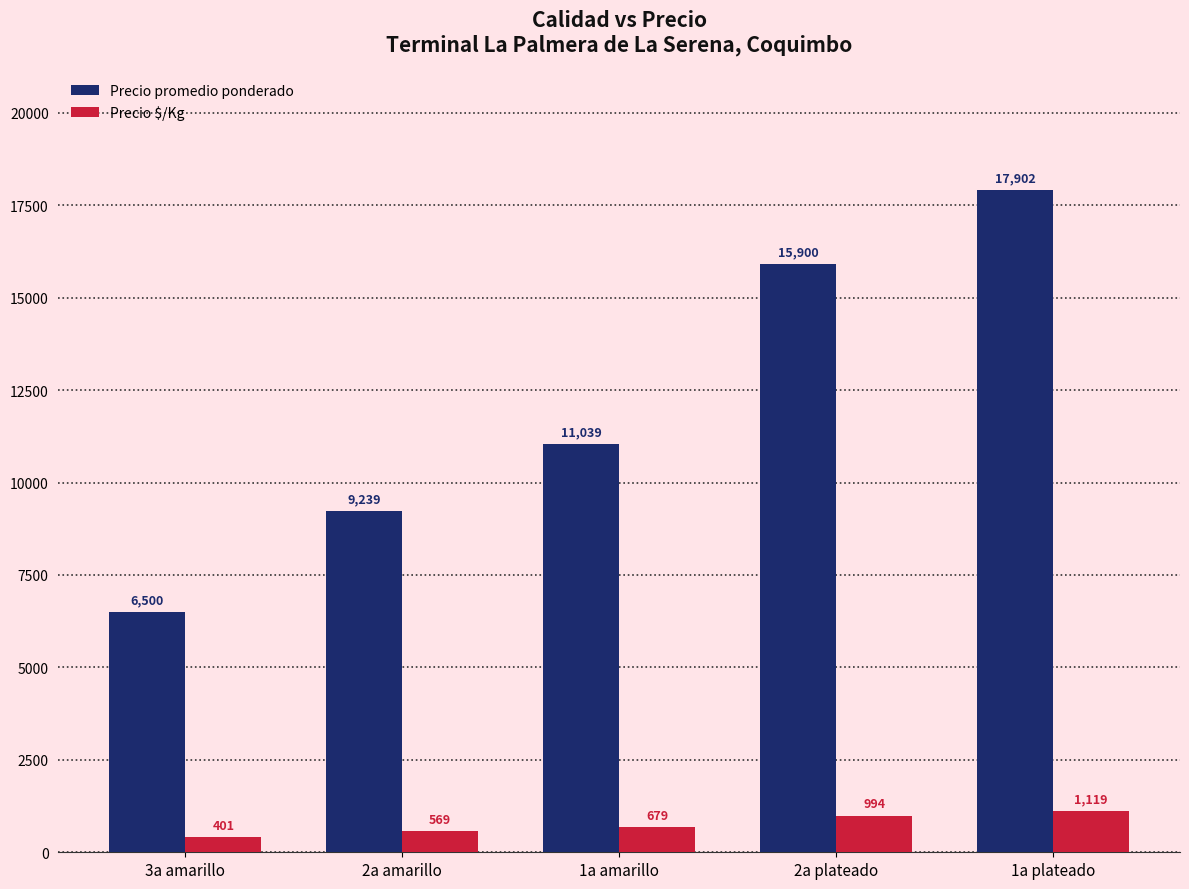

Which category has the highest value across all series?

1a plateado